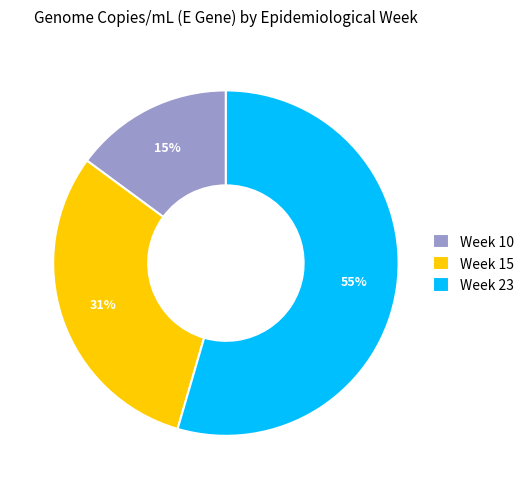

Rank the categories by value from lowest to highest.

Week 10, Week 15, Week 23